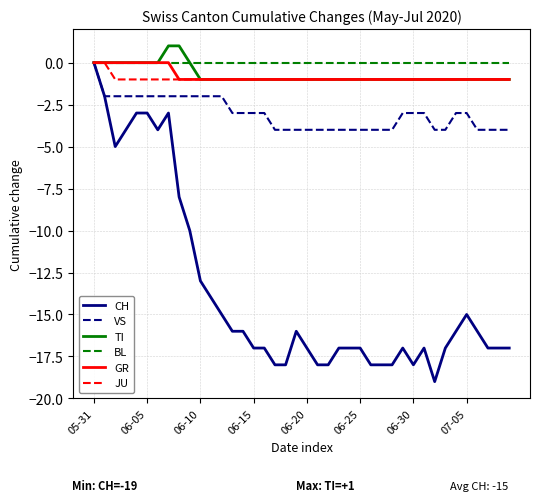

What is the minimum value shown in the chart?

-19